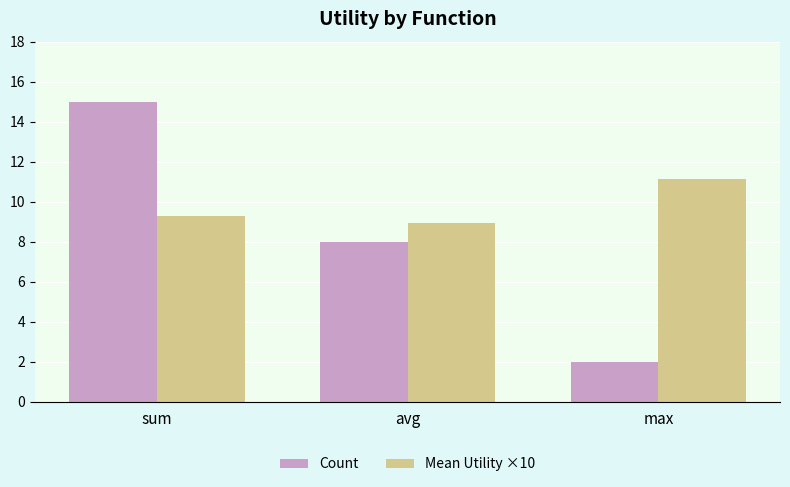

Reading right to left, list all the values displayed in this chart.

Count: max=2.0	avg=8.0	sum=15.0
Mean Utility ×10: max=11.2	avg=8.9	sum=9.3